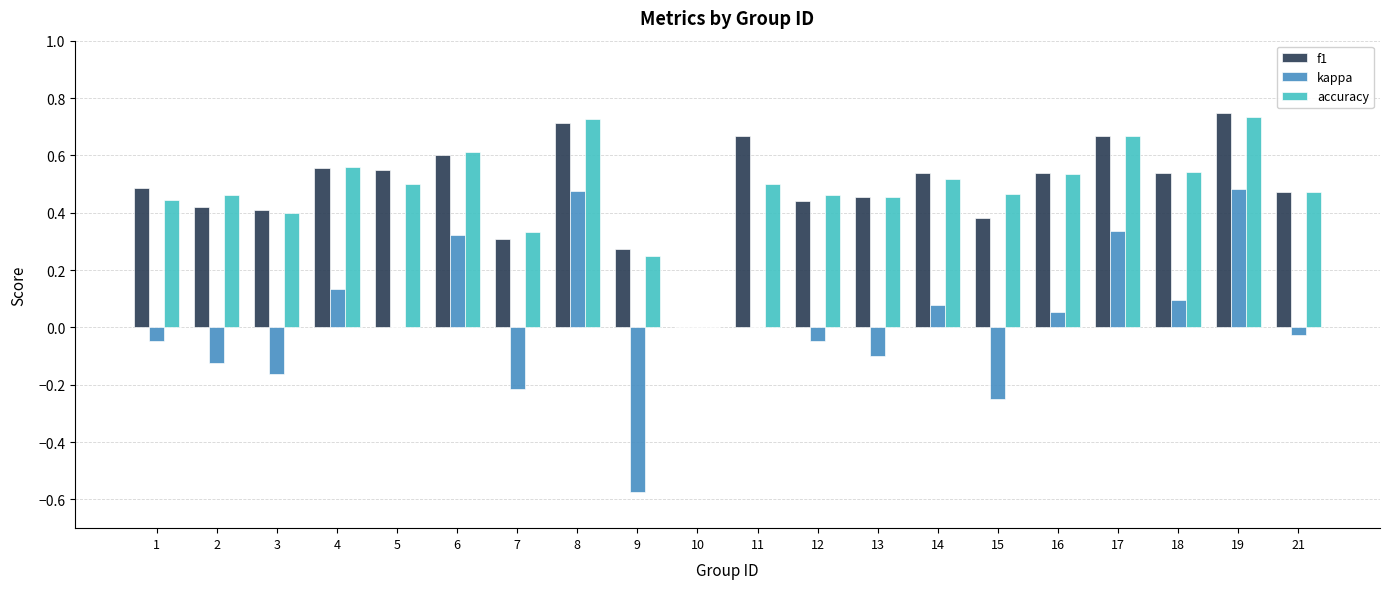

What is the total value across all series at 14?

1.1